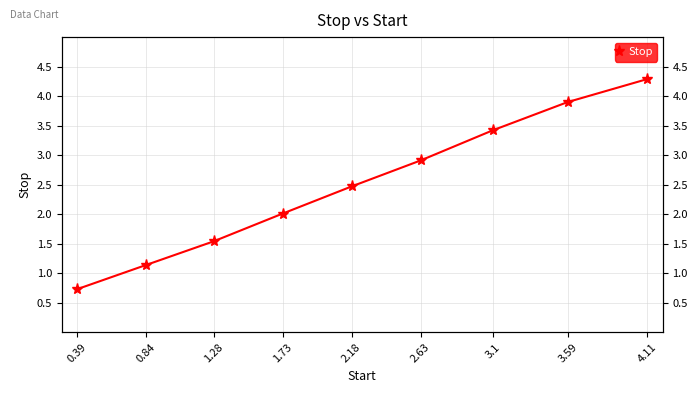

The chart shows a value of 7.7 at 4.11. True or false?

False